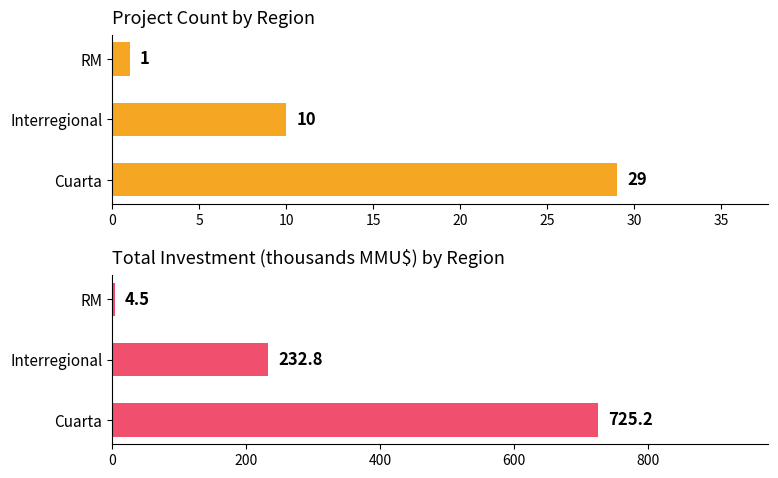

Which has a higher value, RM or Interregional?

Interregional